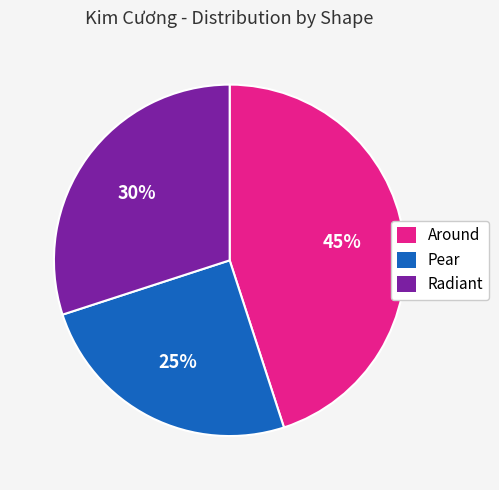

To the nearest percent, what is the difference between the largest and smallest slice percentages?

20%